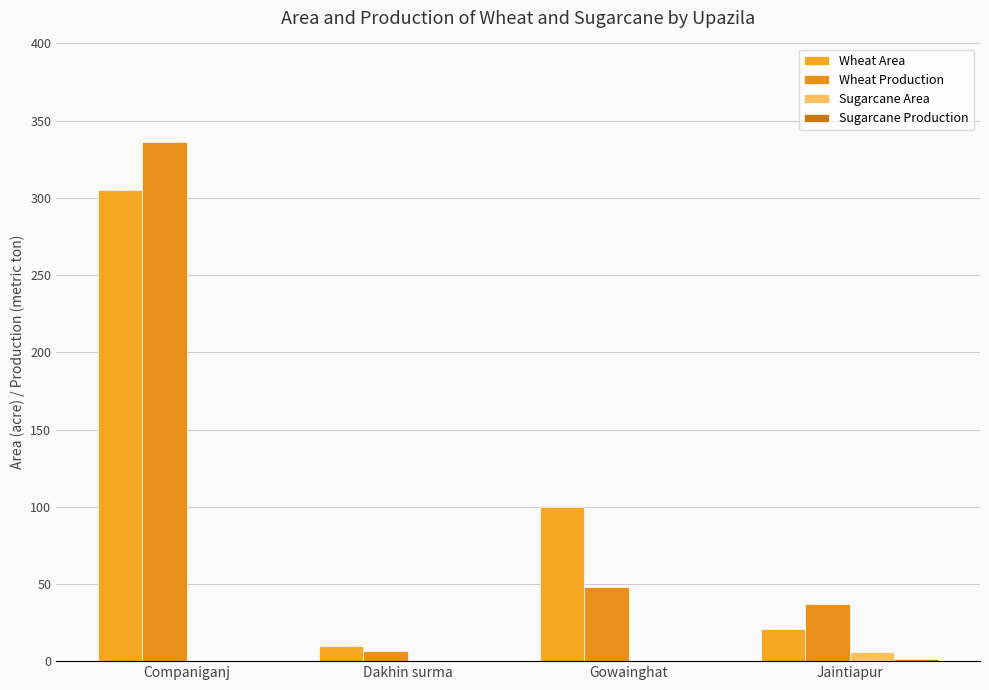

Are the bars grouped side by side (vs. stacked)?

Yes